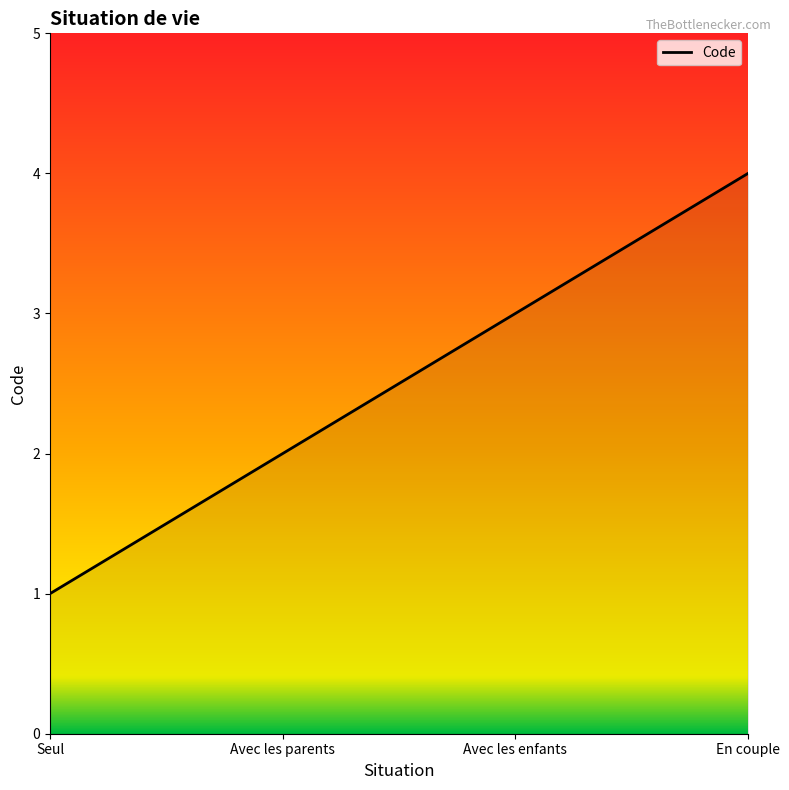

What is the minimum value shown in the chart?

1.0